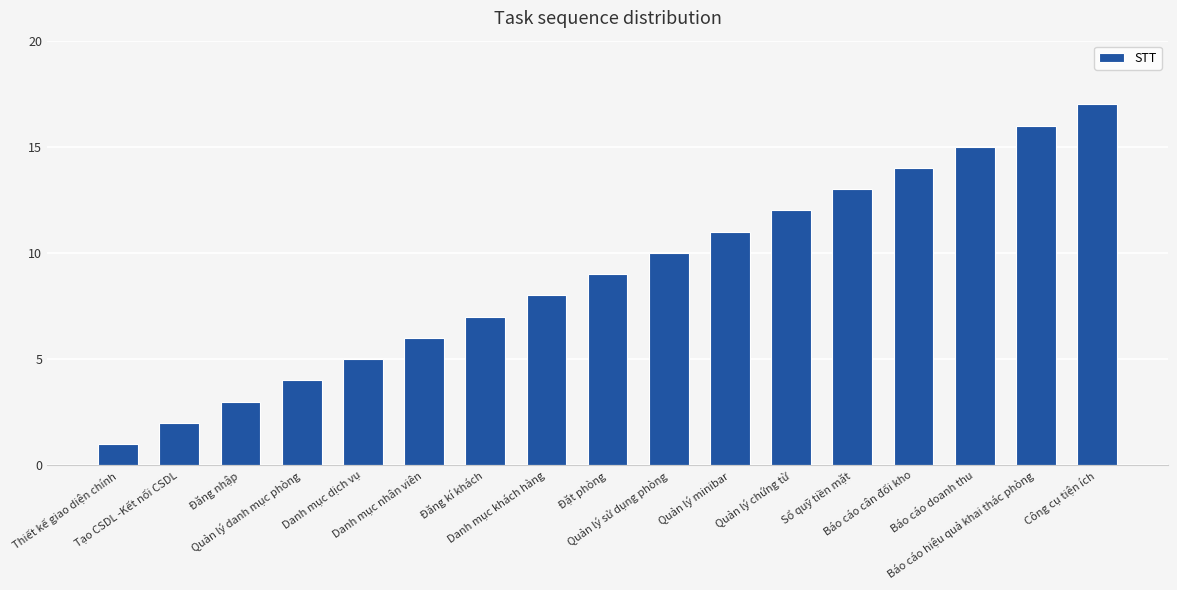

What is the label of the 1st bar from the left?

Thiết kế giao diện chính